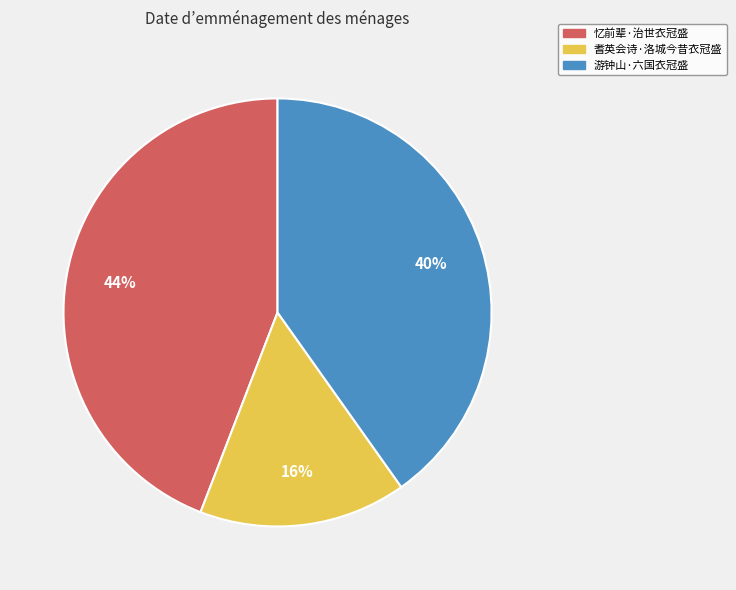

How many segments does this pie chart have?

3